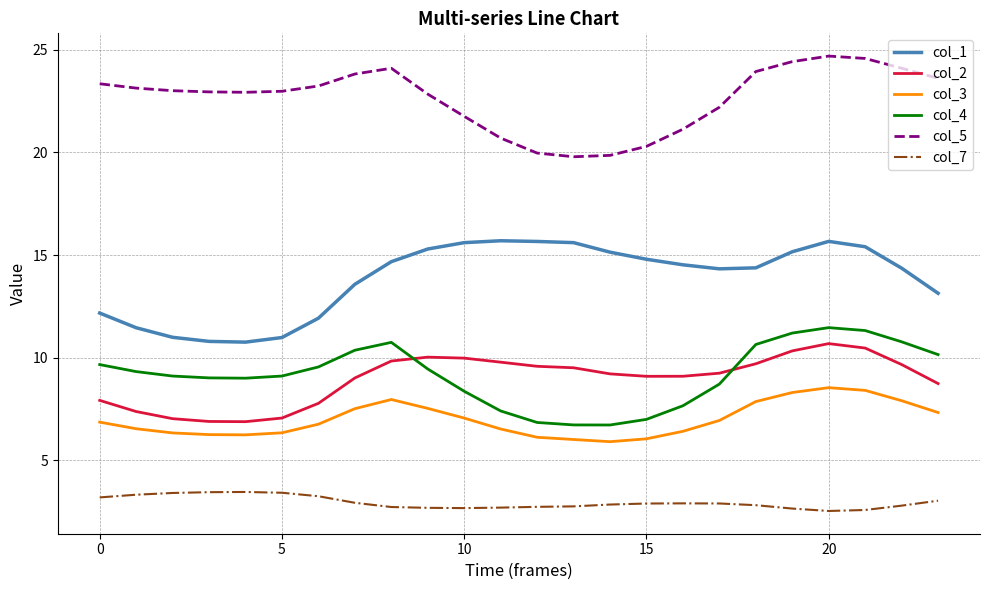

True or false: col_5 and col_4 intersect in this chart.

False